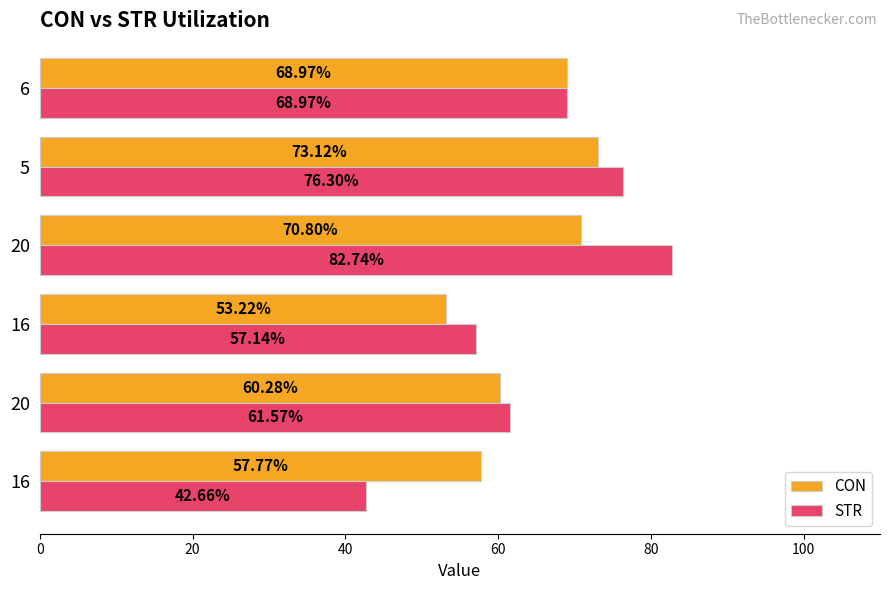

How many values in the CON series exceed 68?

3